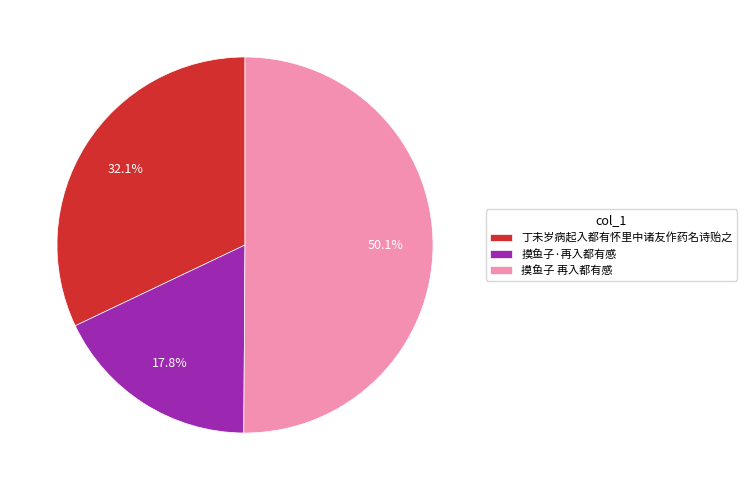

Is it true that 丁未岁病起入都有怀里中诸友作药名诗贻之 is 32% of the pie?

True